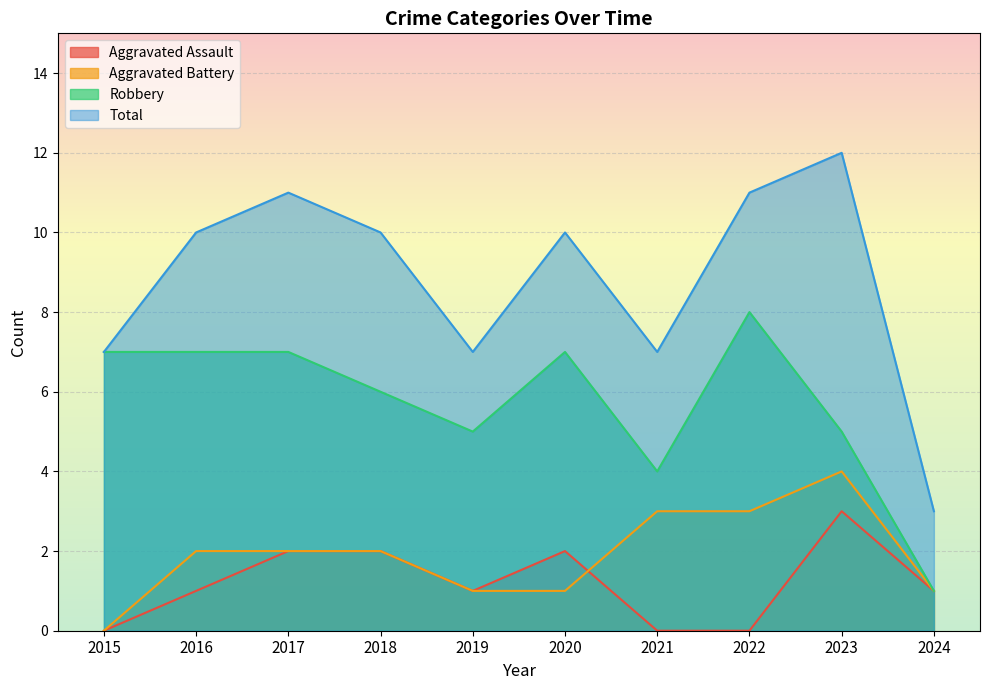

Reading right to left, extract all data points from this chart.

Aggravated Assault: 2024=1	2023=3	2022=0	2021=0	2020=2	2019=1	2018=2	2017=2	2016=1	2015=0
Aggravated Battery: 2024=1	2023=4	2022=3	2021=3	2020=1	2019=1	2018=2	2017=2	2016=2	2015=0
Robbery: 2024=1	2023=5	2022=8	2021=4	2020=7	2019=5	2018=6	2017=7	2016=7	2015=7
Total: 2024=3	2023=12	2022=11	2021=7	2020=10	2019=7	2018=10	2017=11	2016=10	2015=7